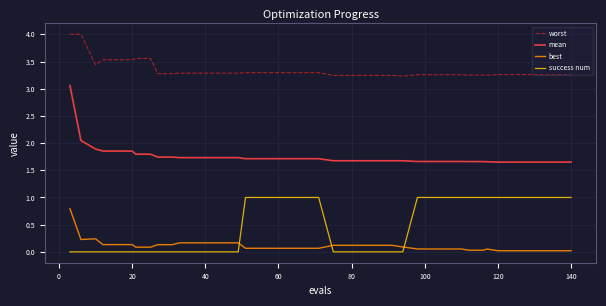

What is the greatest value displayed?

4.0